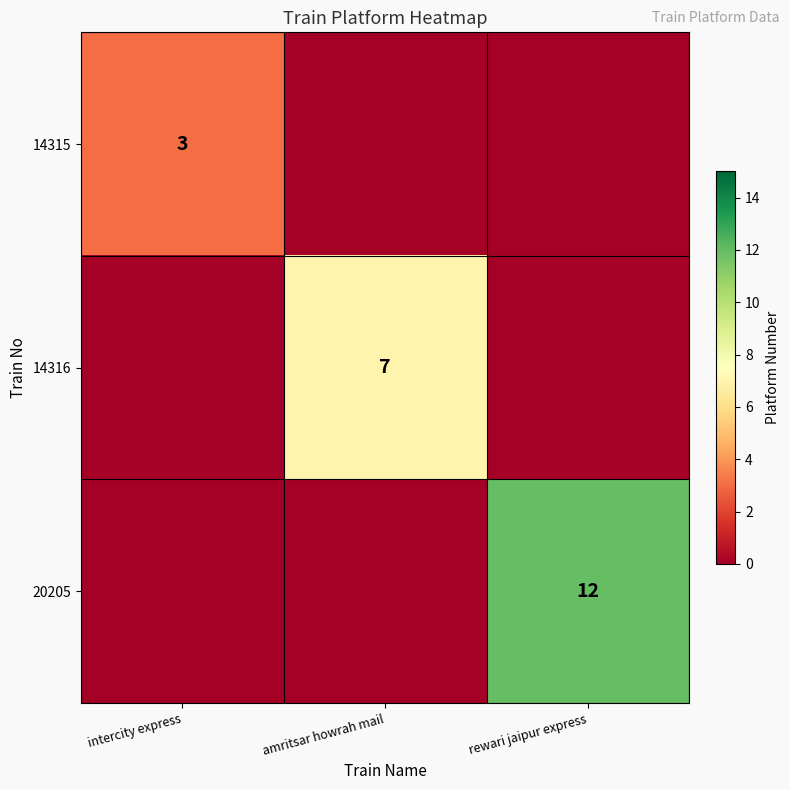

The 14316 series shows 12 at amritsar howrah mail. True or false?

False